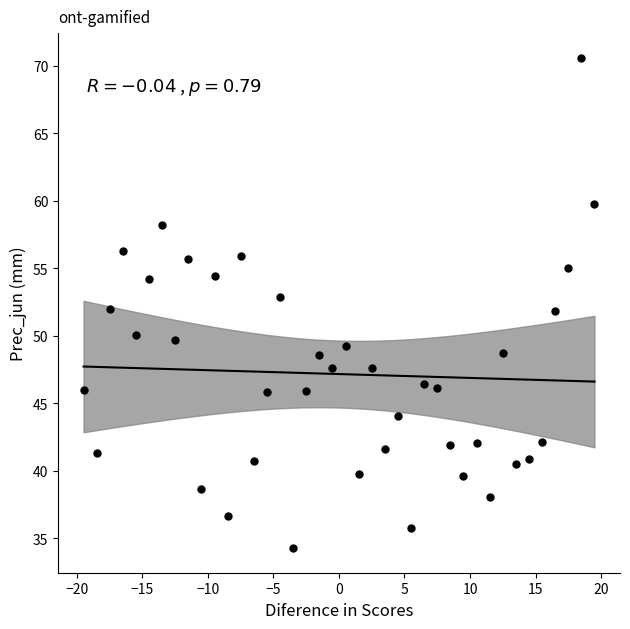

What is the range of X values (max minus min)?

39.0